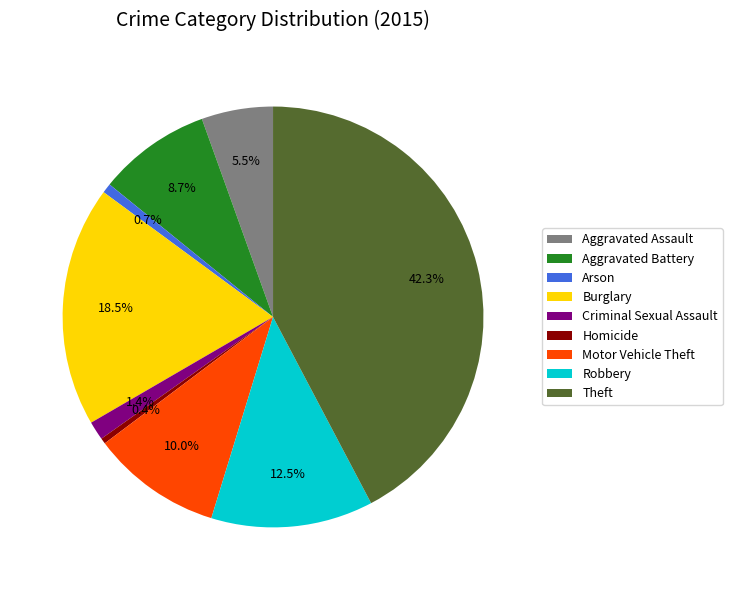

To the nearest percent, what is the average slice percentage?

11%